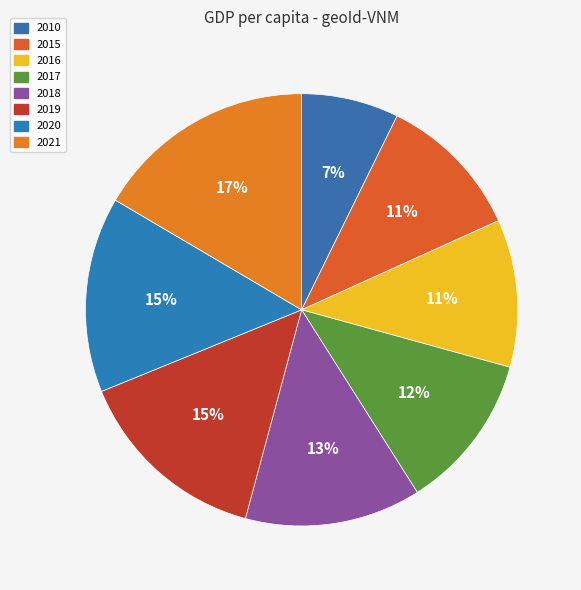

Which category has the biggest portion of the pie?

2021